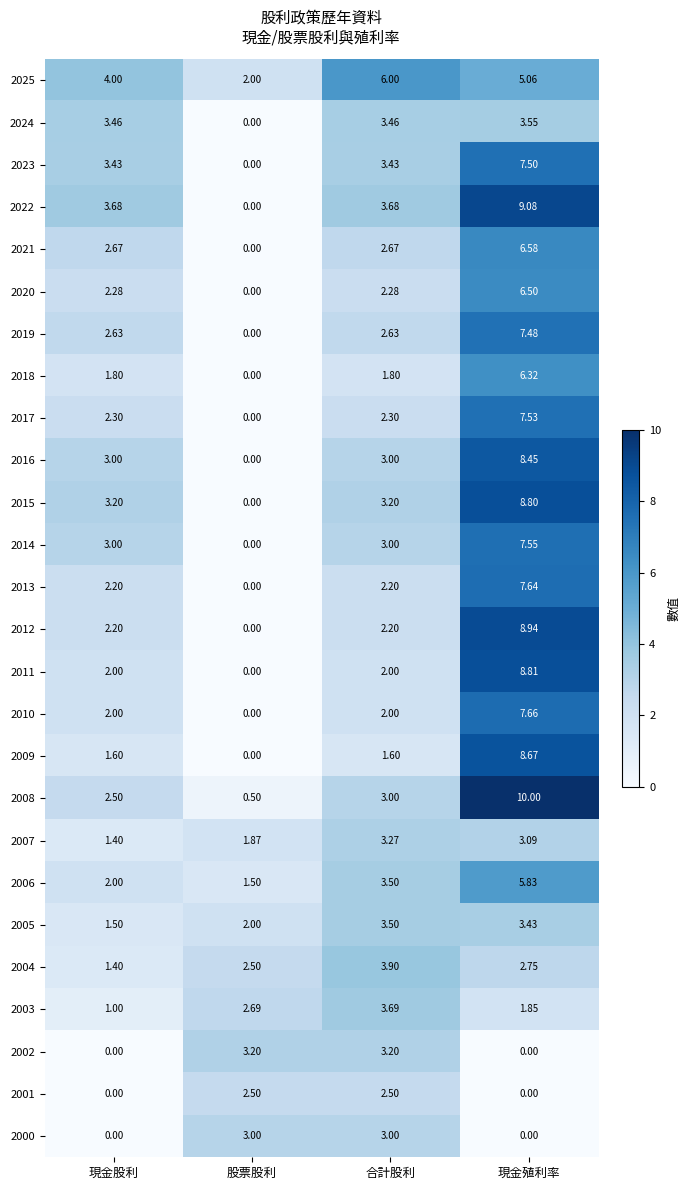

Count the number of categories in the chart.

4